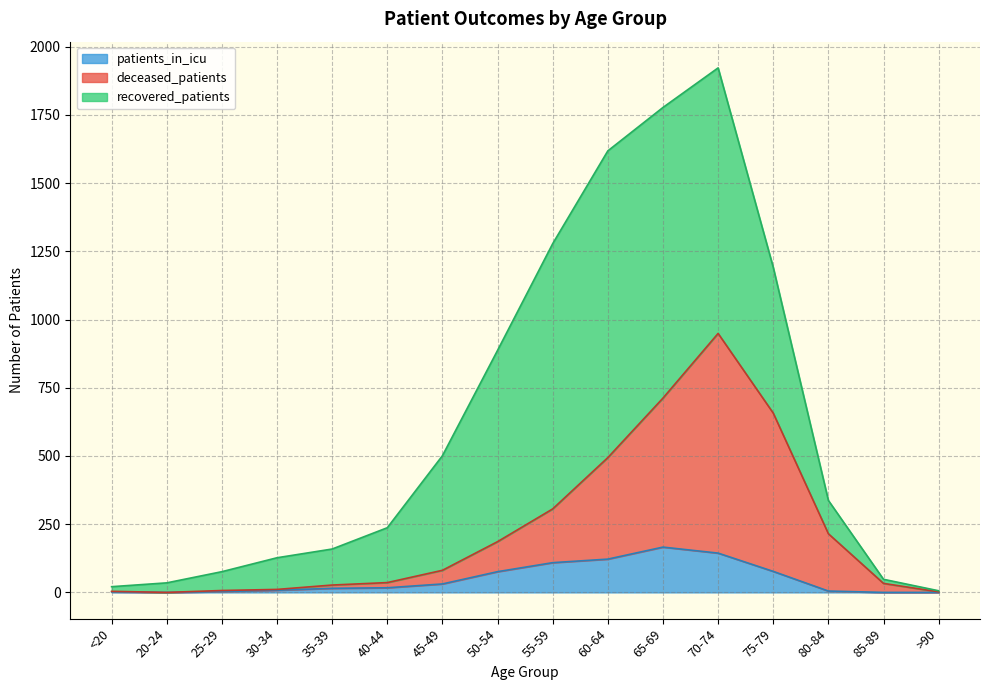

What is the highest value of the patients_in_icu series?

166